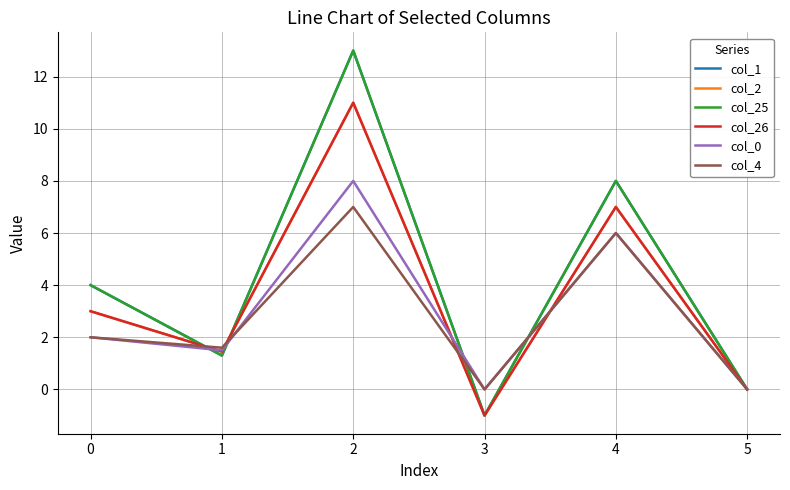

What is the sum of the col_26 values at 5 and 0?

3.0